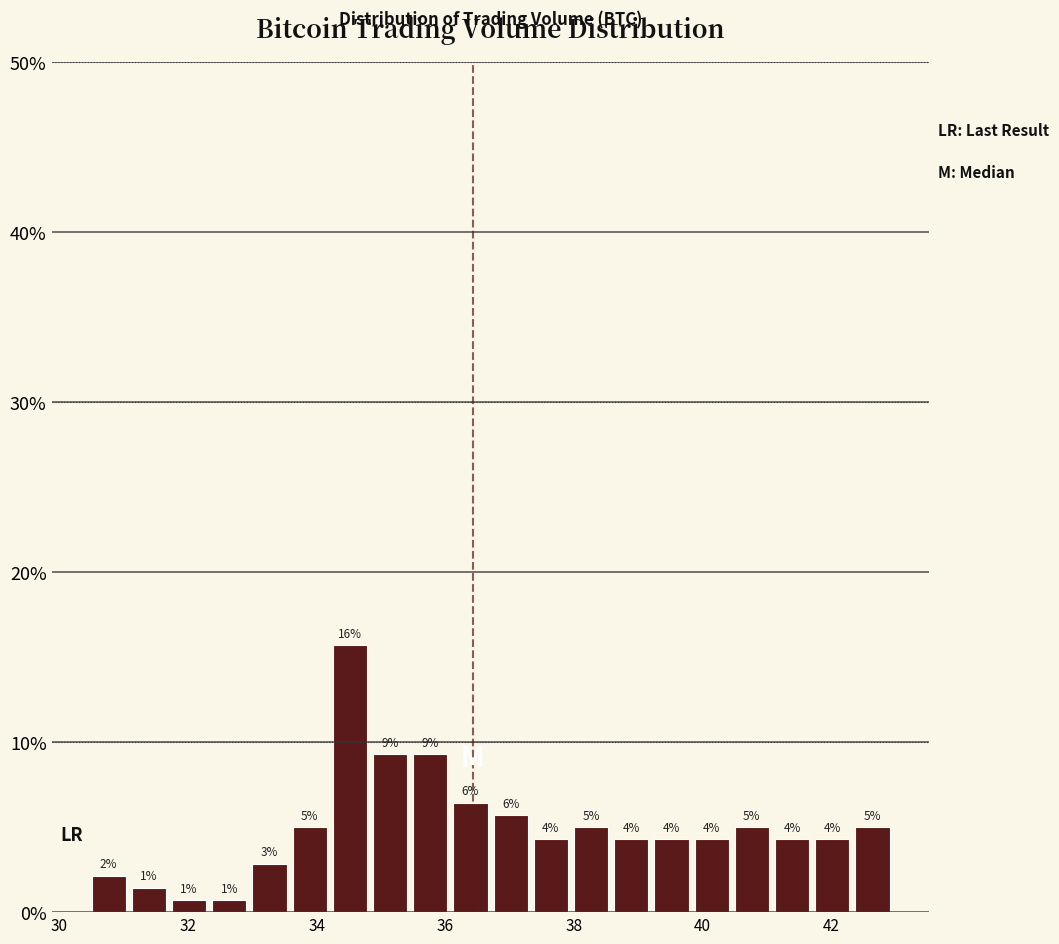

Read against the x-axis, roughly where is the centre of the tallest bar?

34.6